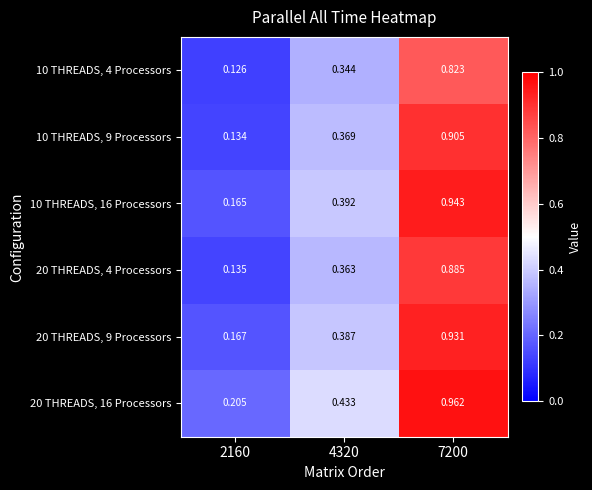

How many categories are shown in the chart?

3